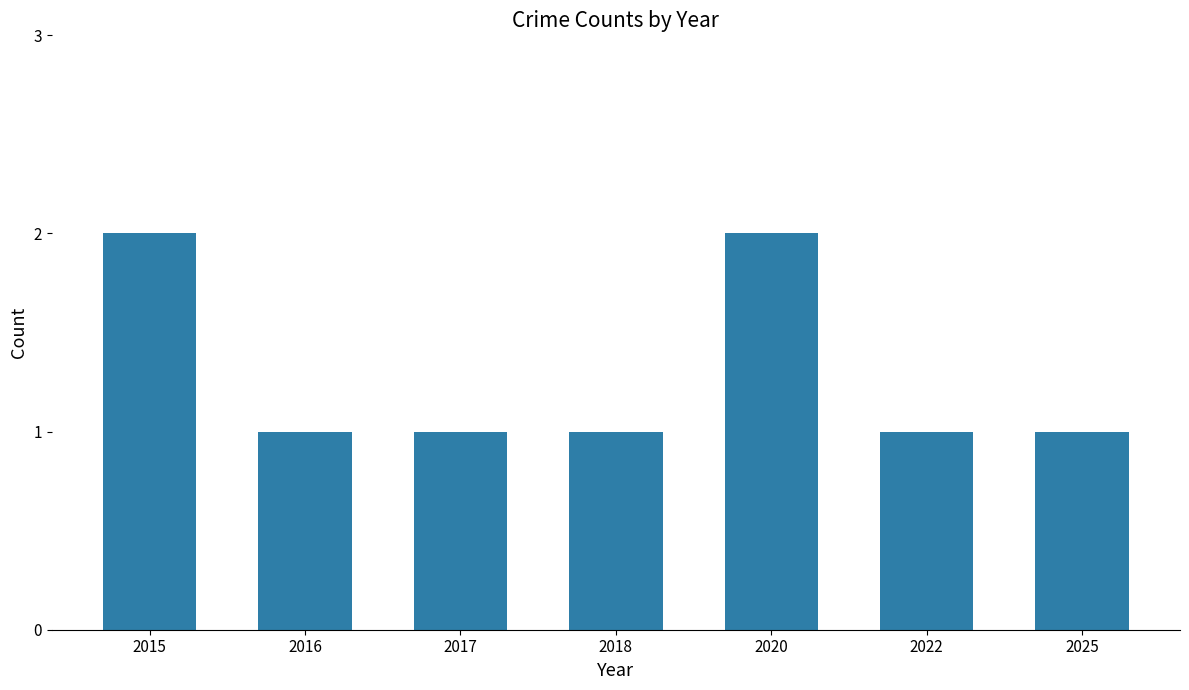

What is the value of the 2nd bar from the left?

1